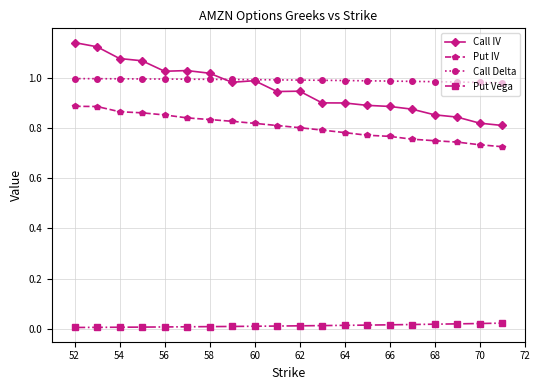

Count the number of data series in this chart.

4